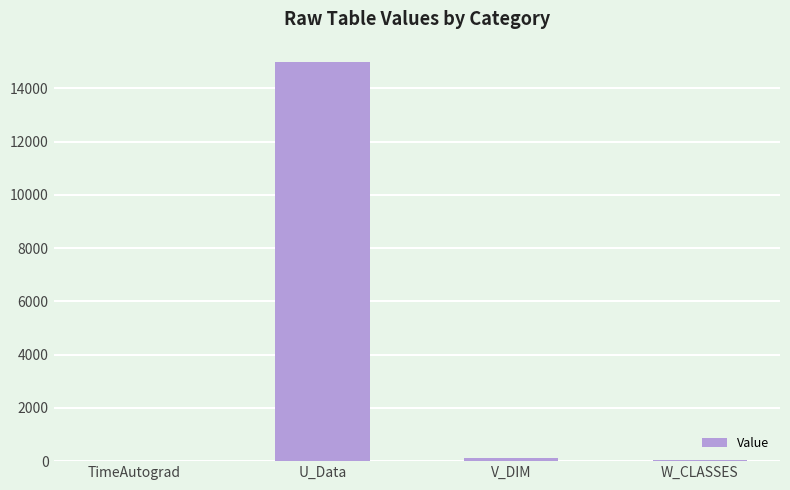

Which label corresponds to the largest value in the chart?

U_Data